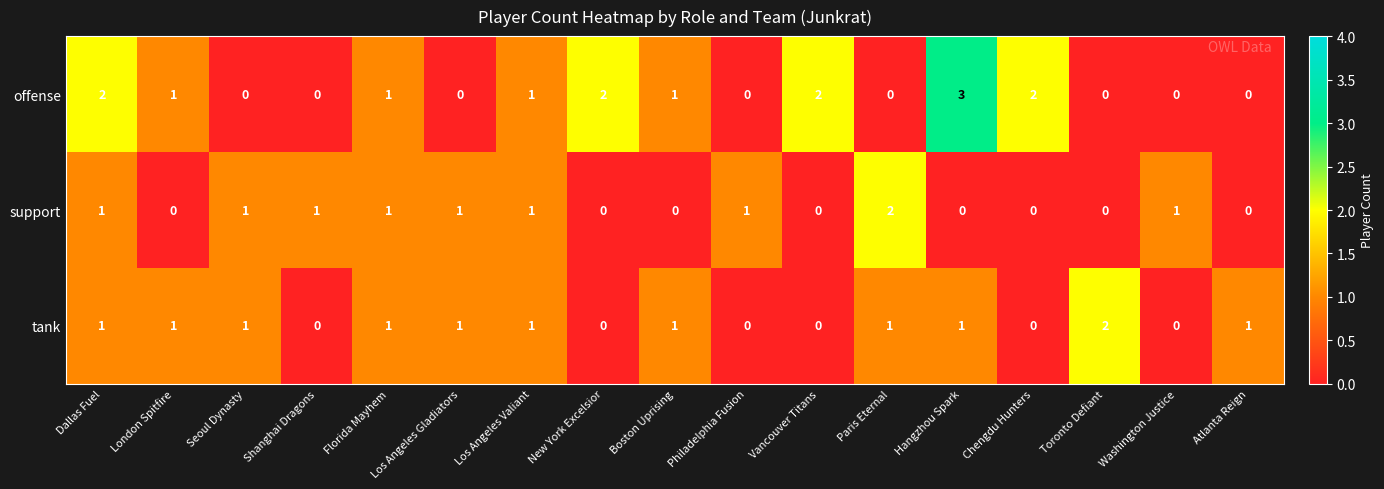

Which category has the highest value in the support series?

Paris Eternal